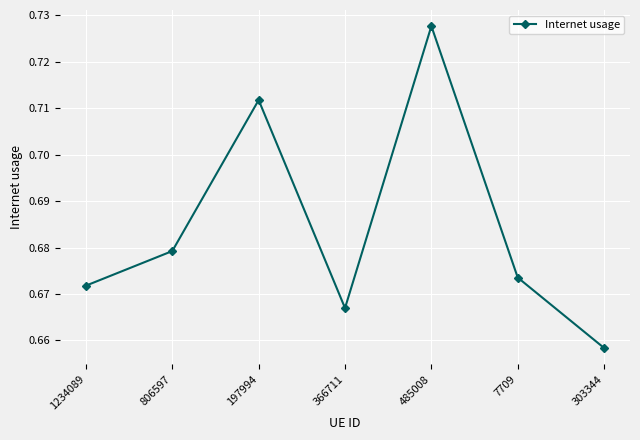

List the labels in order of value, largest first.

485008, 197994, 806597, 7709, 1234089, 366711, 303344